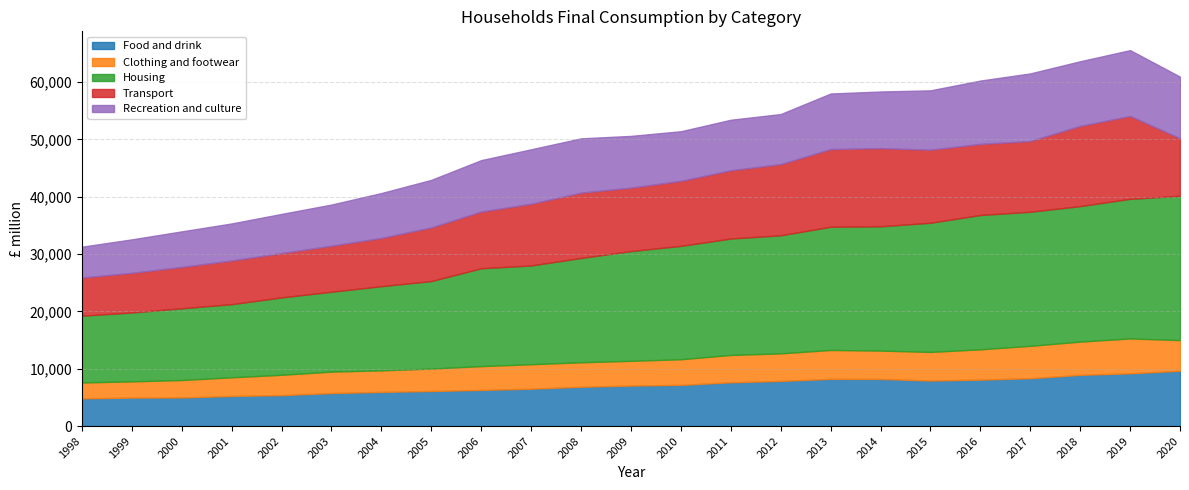

True or false: Recreation and culture and Housing cross at least once.

False